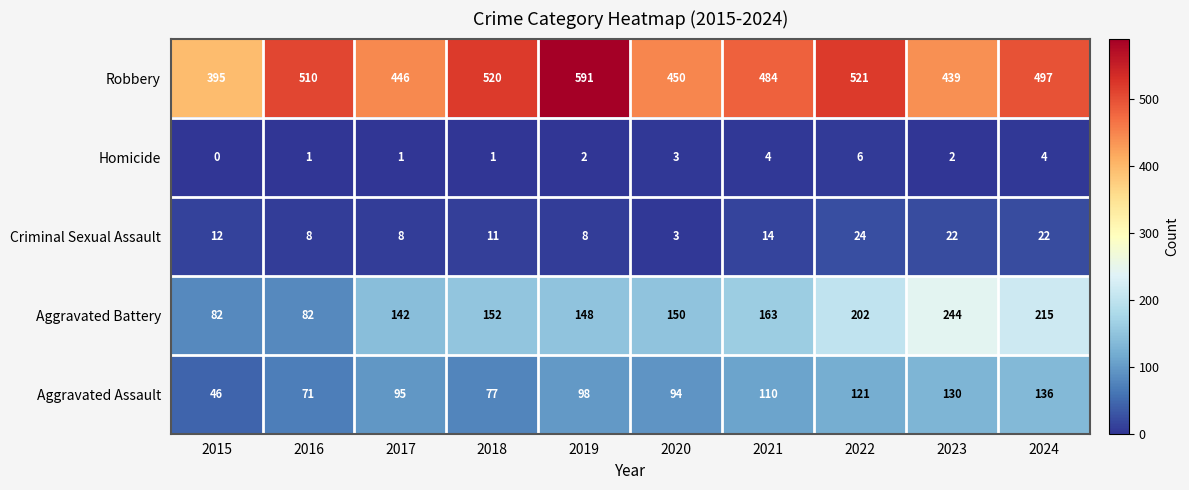

What is the difference between the second highest and second lowest values in the Homicide series?

3